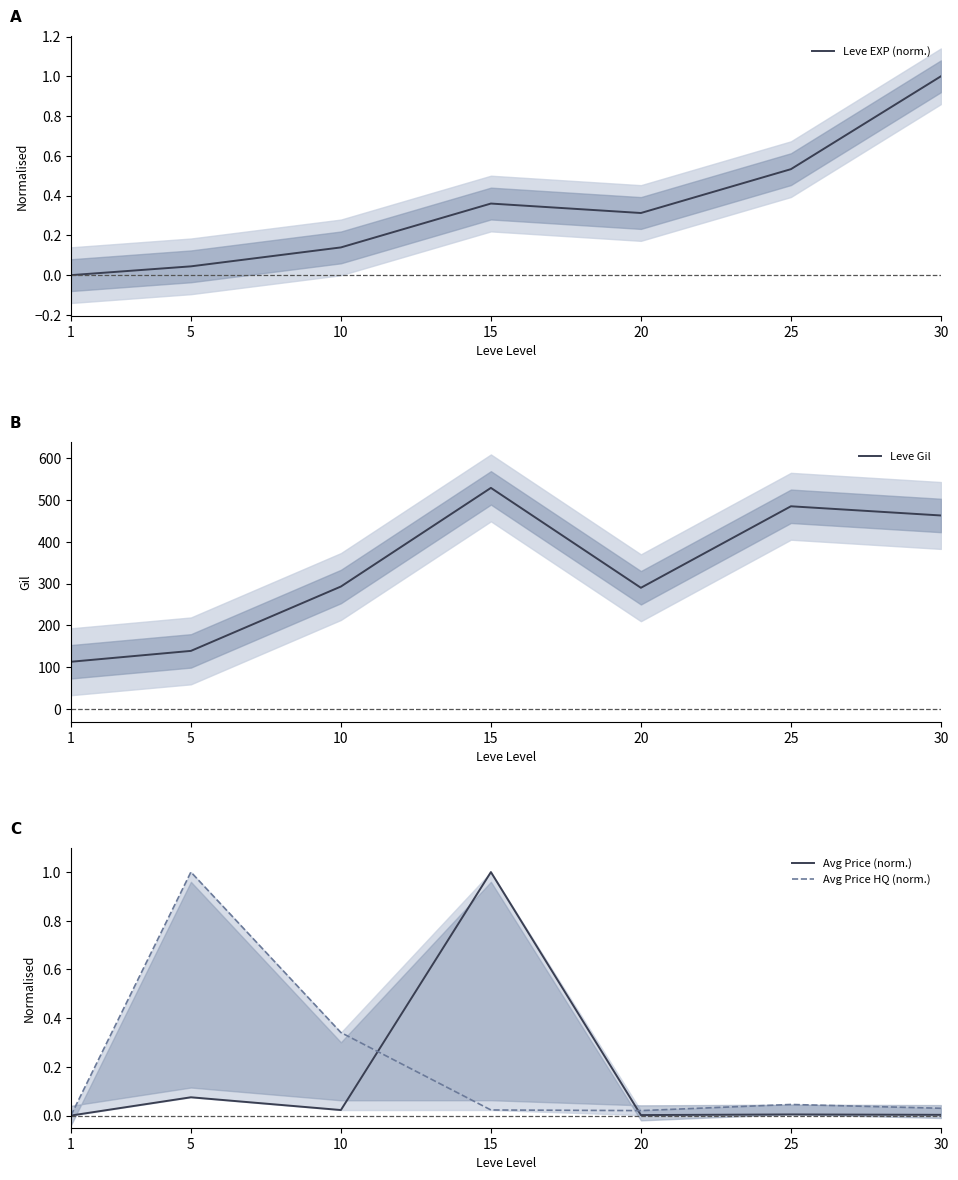

Where do Avg Price HQ (norm.) and Avg Price (norm.) first cross each other?

10 and 15